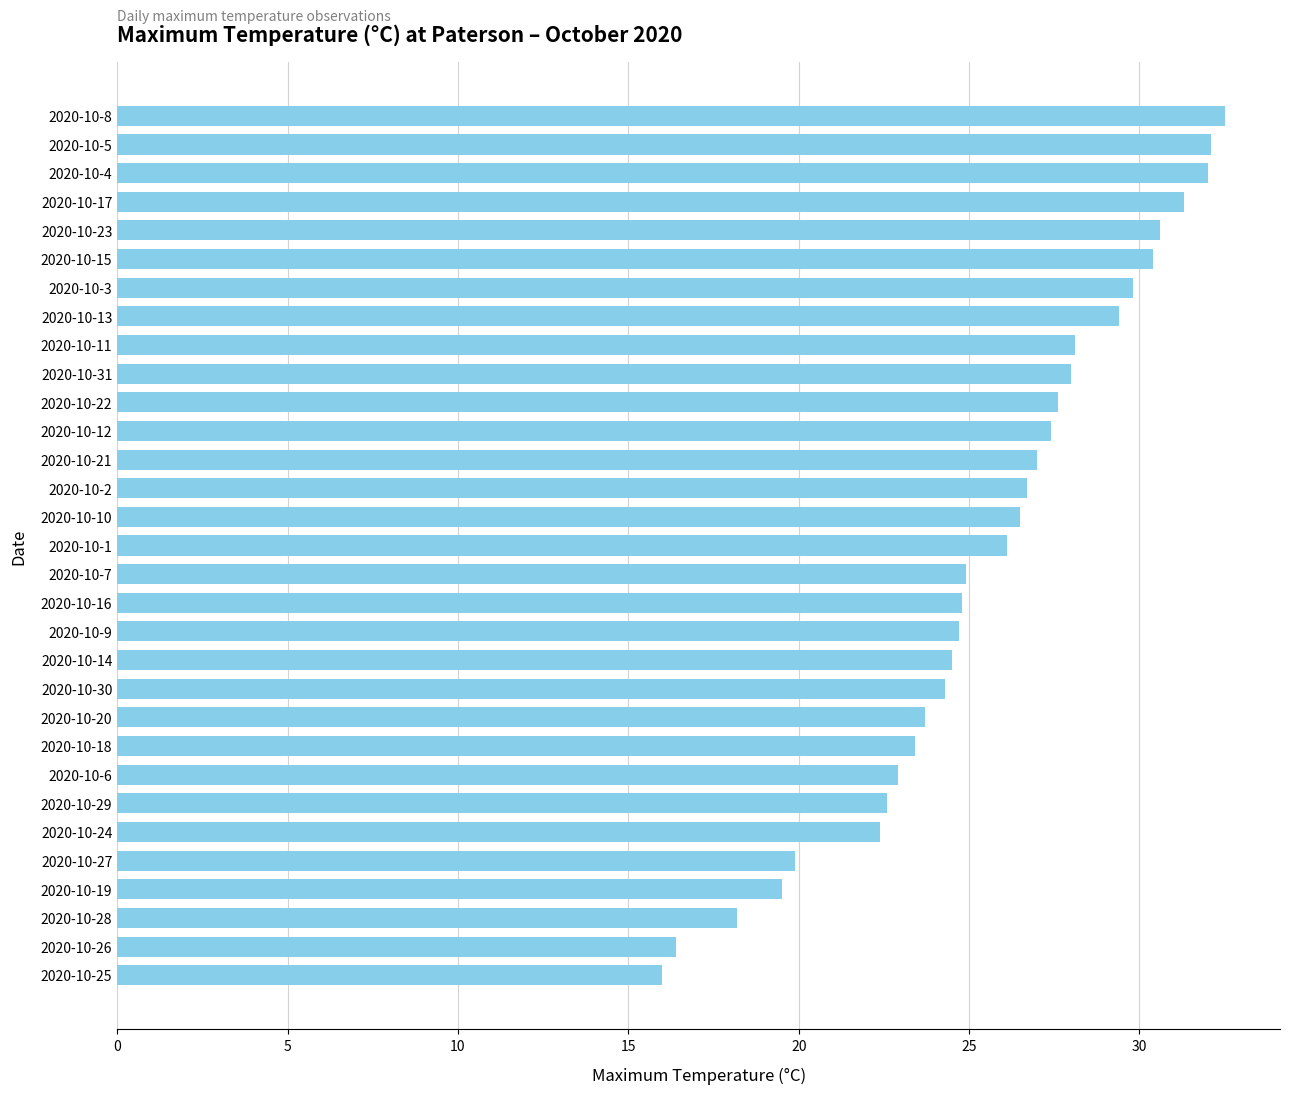

The value at 2020-10-5 is 32.1. True or false?

True